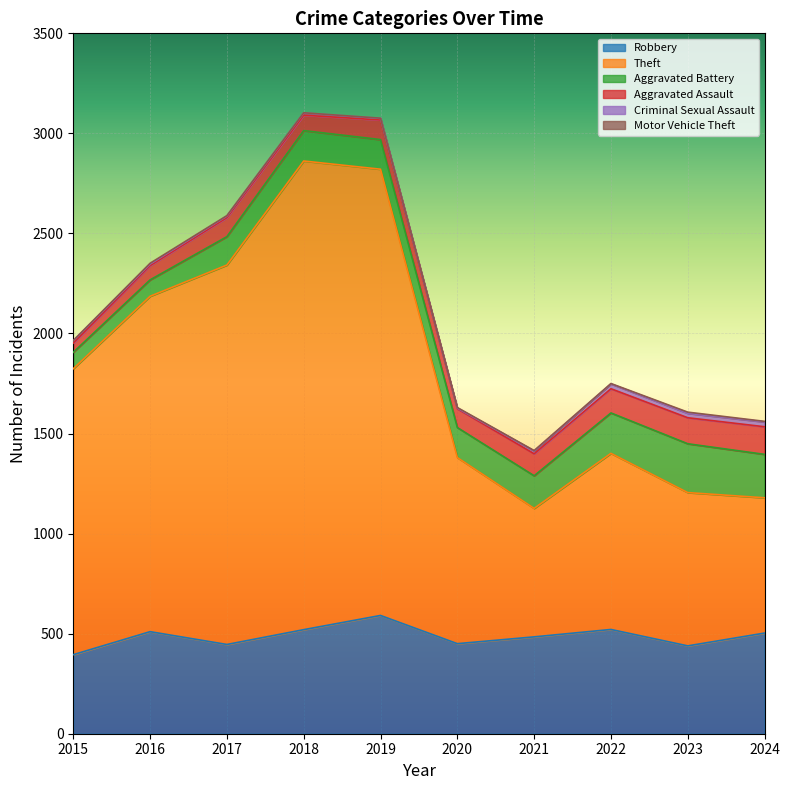

Does the chart display data point markers on the line(s)?

No